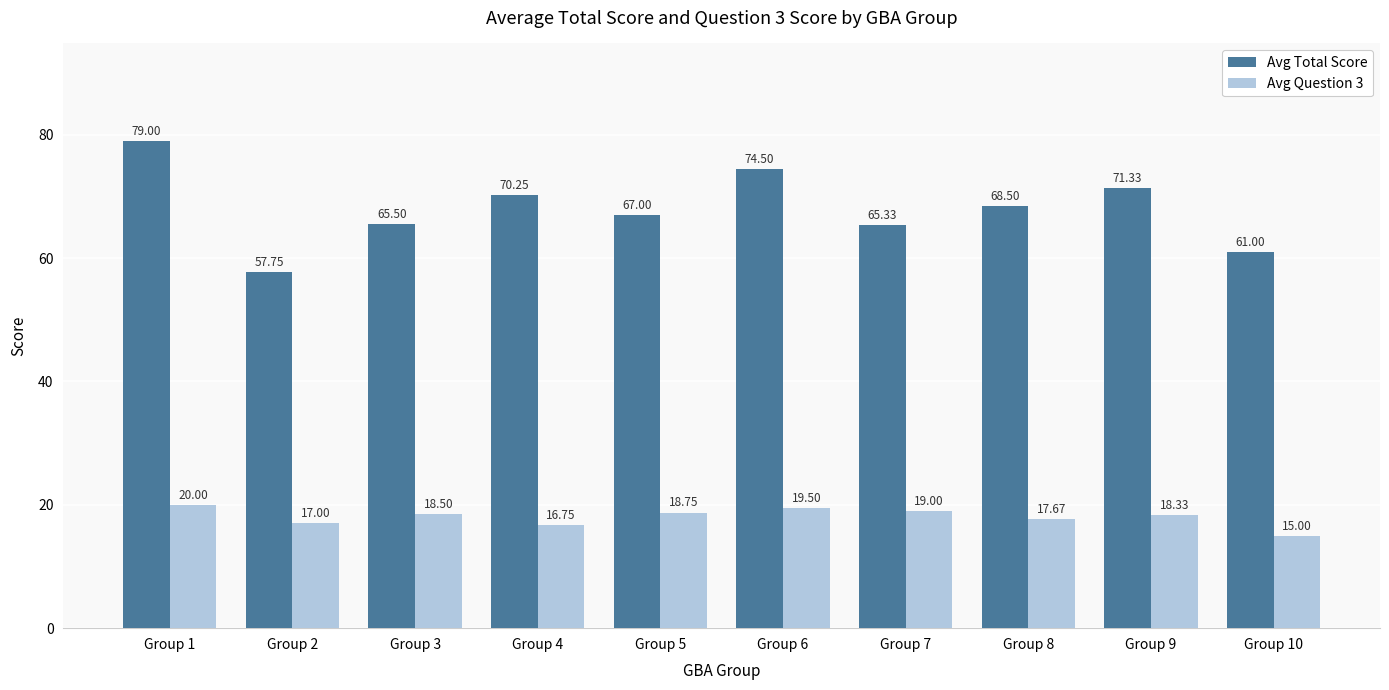

How many data points in Avg Total Score are above 68?

5